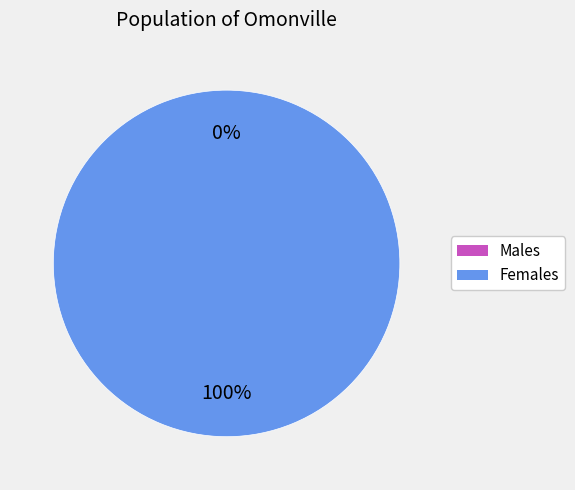

To the nearest percent, what is the difference between the largest and smallest slice percentages?

100%